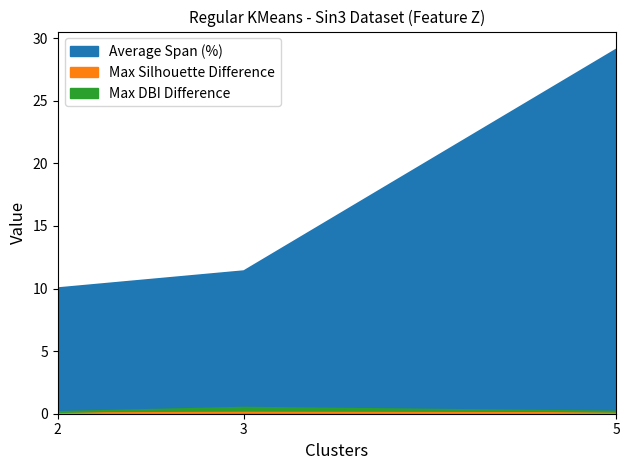

At 2, list the series in order from largest to smallest.

Average Span (%), Max DBI Difference, Max Silhouette Difference